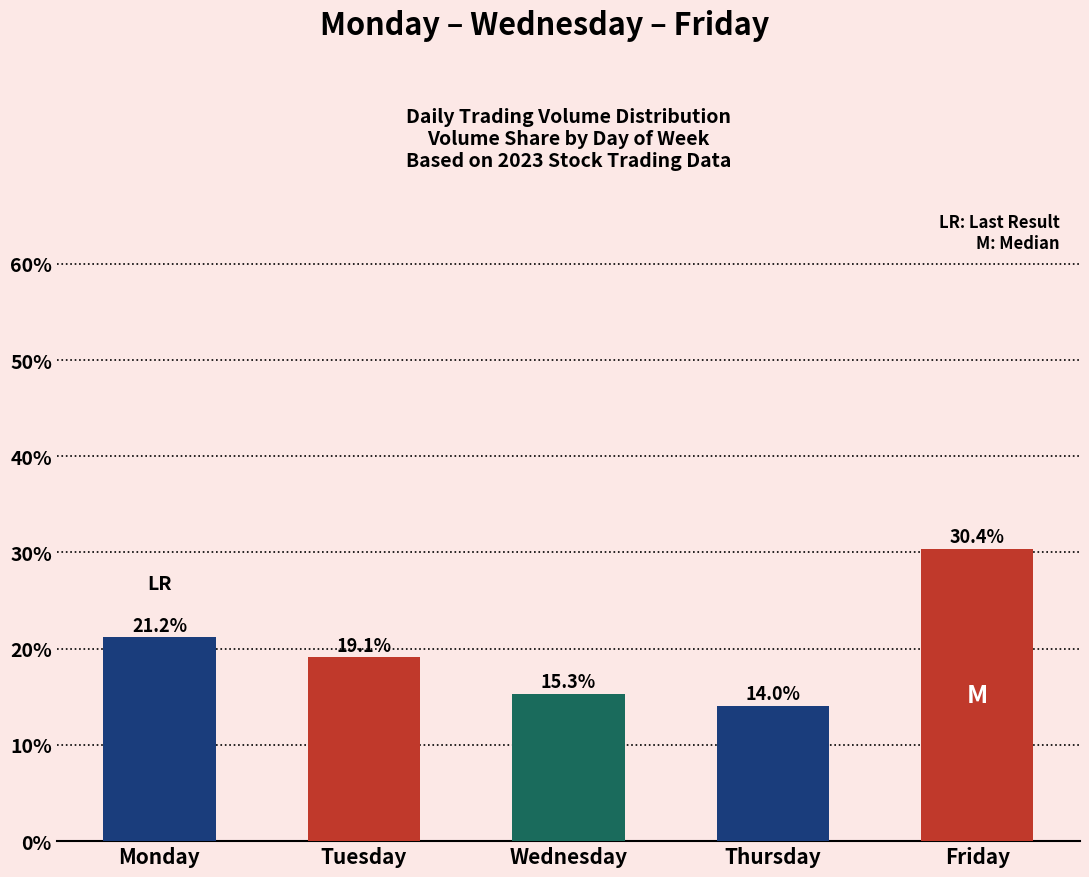

What is the minimum value shown in the chart?

14.0